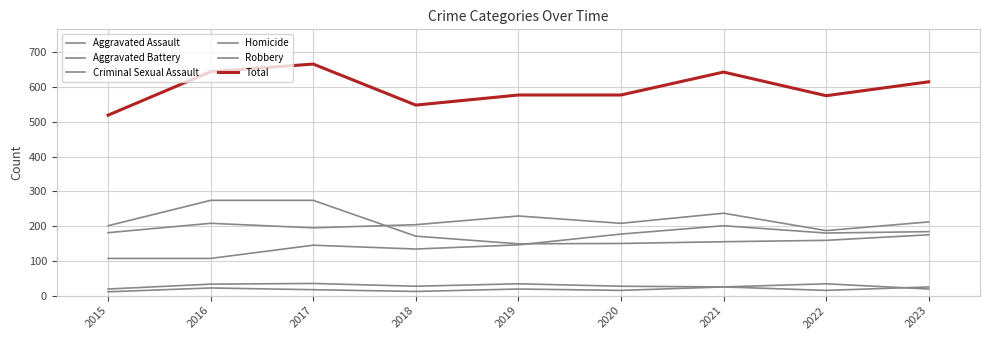

Reading left to right, what are all the values shown in this chart?

Aggravated Assault: 2015=107	2016=107	2017=145	2018=134	2019=146	2020=177	2021=201	2022=180	2023=184
Aggravated Battery: 2015=181	2016=208	2017=195	2018=204	2019=229	2020=208	2021=237	2022=187	2023=212
Criminal Sexual Assault: 2015=19	2016=33	2017=35	2018=27	2019=34	2020=27	2021=25	2022=34	2023=19
Homicide: 2015=11	2016=22	2017=17	2018=12	2019=19	2020=15	2021=25	2022=15	2023=25
Robbery: 2015=201	2016=274	2017=274	2018=171	2019=149	2020=150	2021=155	2022=159	2023=175
Total: 2015=519	2016=644	2017=666	2018=548	2019=577	2020=577	2021=643	2022=575	2023=615